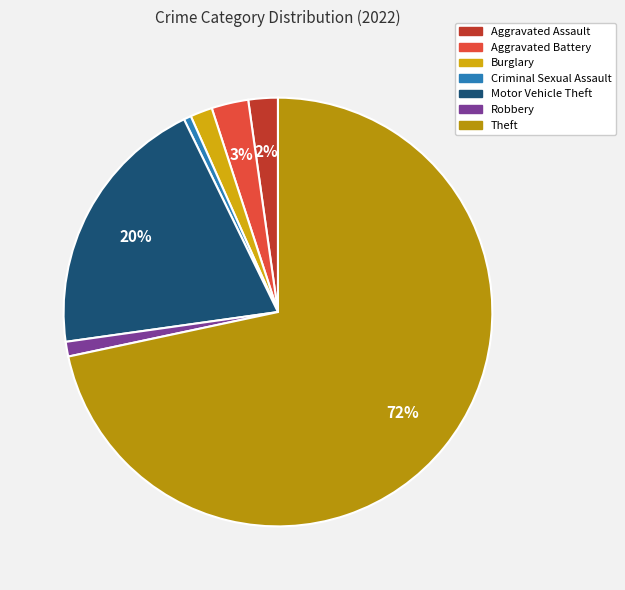

Do Robbery and Aggravated Battery together represent more than half of the pie?

No